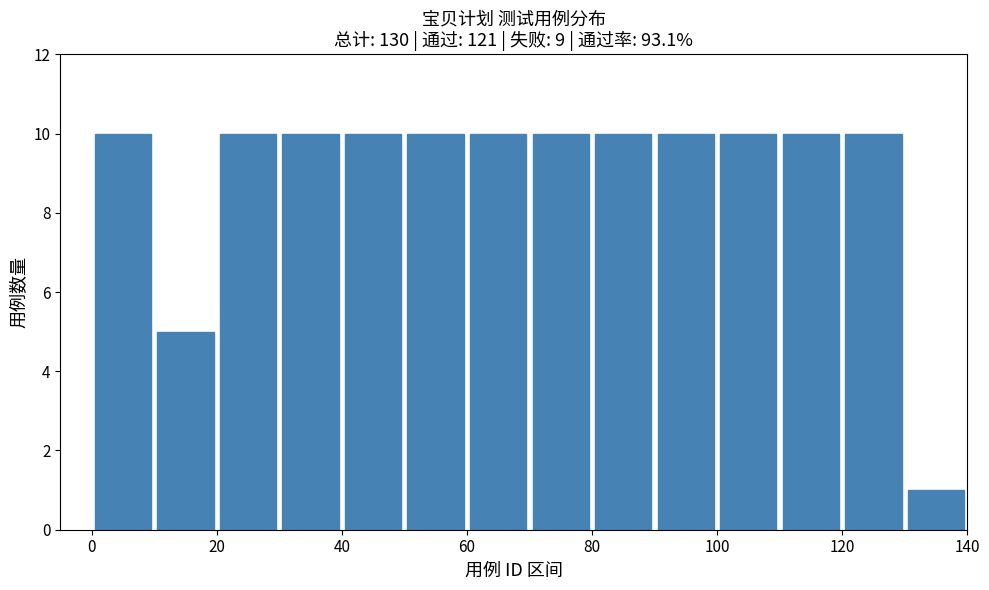

Reading left to right, list every bar in this chart as the range it spans on the x-axis followed by its height. The values are not printed on the chart, so give them approximately, as read against the axis.

0 to 10: 10
10 to 20: 5
20 to 30: 10
30 to 40: 10
40 to 50: 10
50 to 60: 10
60 to 70: 10
70 to 80: 10
80 to 90: 10
90 to 100: 10
100 to 110: 10
110 to 120: 10
120 to 130: 10
130 to 140: 1